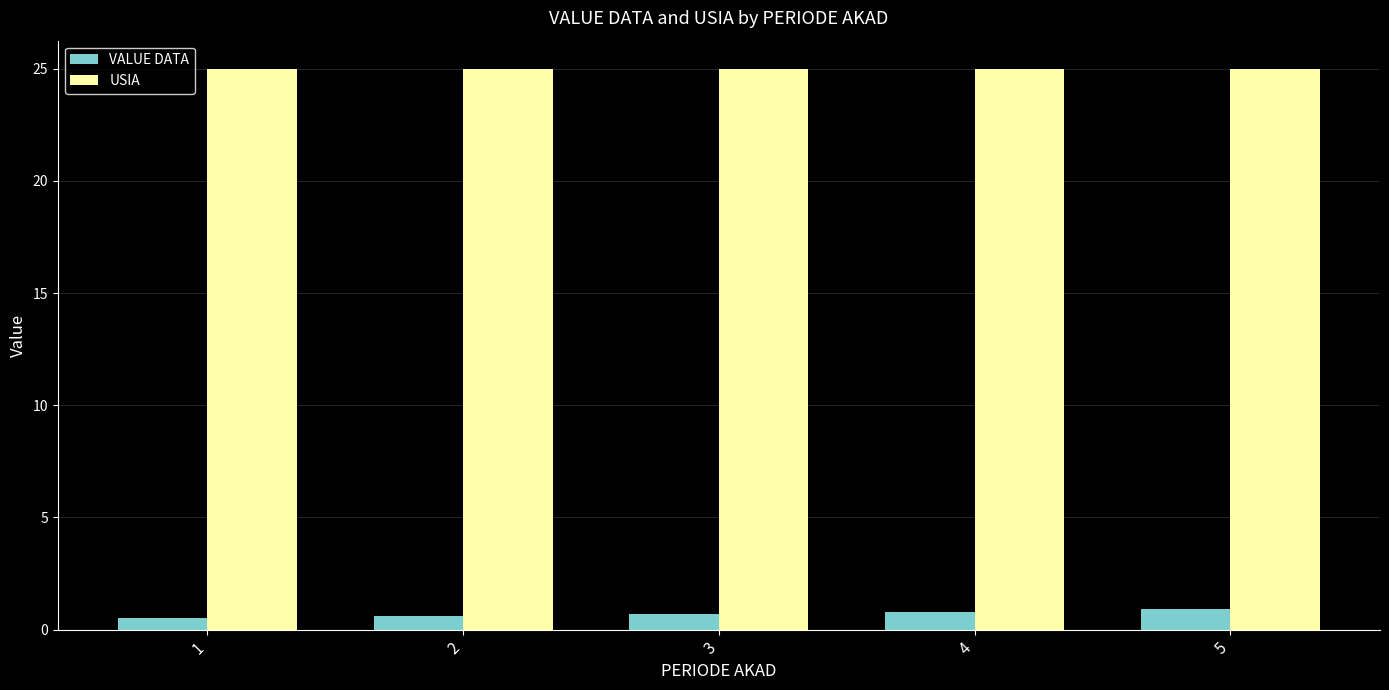

What is the difference between the maximum and second lowest values in the VALUE DATA series?

0.3